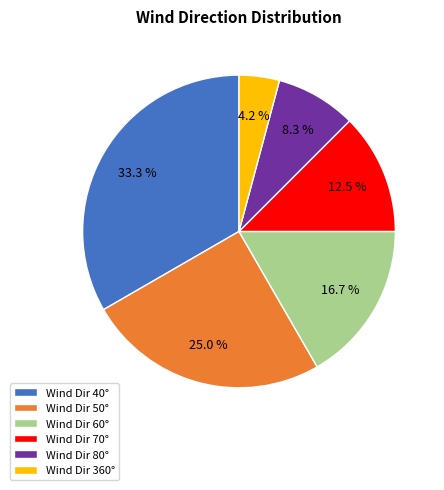

What is the ratio of the value at Wind Dir 80° to the value at Wind Dir 60°?

0.5